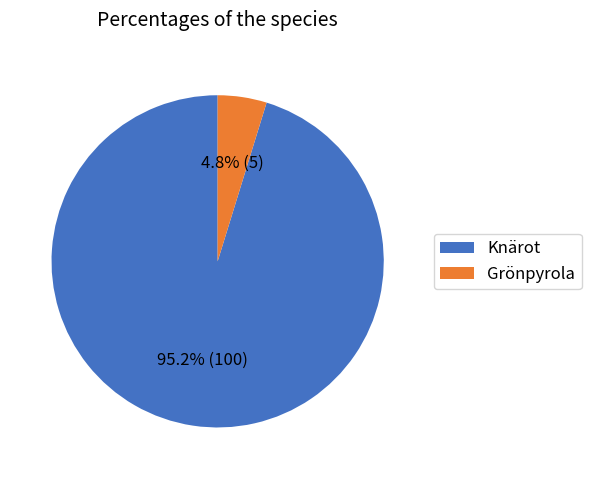

To the nearest percent, what portion does Knärot represent?

95%